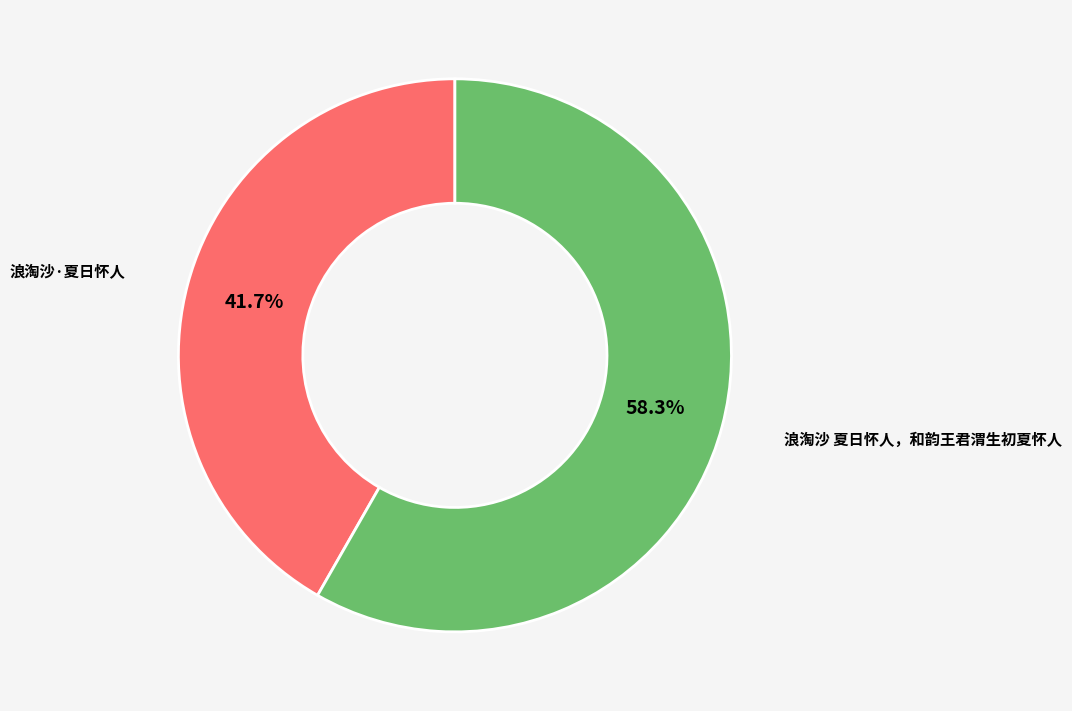

How many segments does this pie chart have?

2